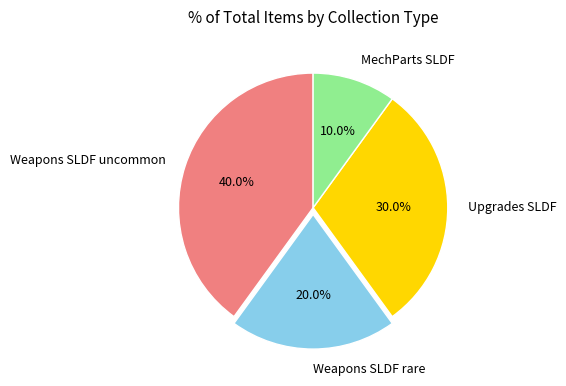

To the nearest percent, what percentage of the pie is Upgrades SLDF?

30%